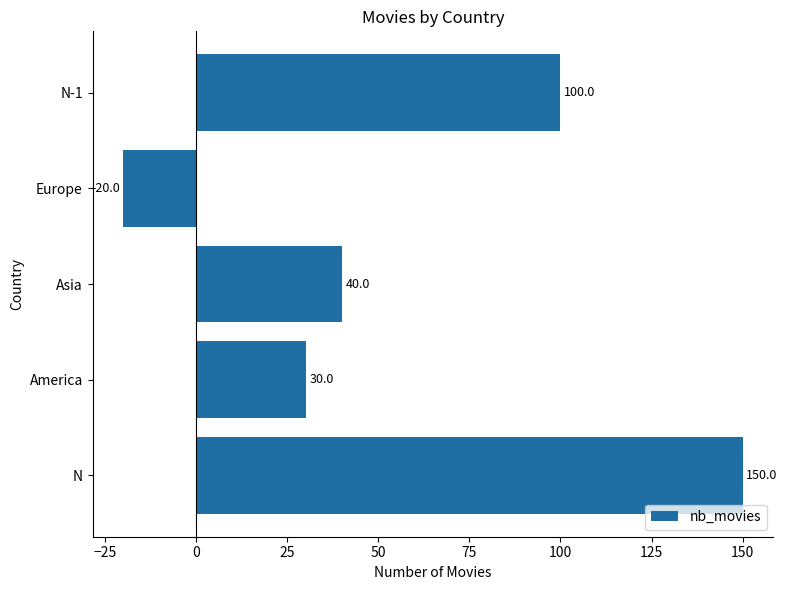

What is the difference between the maximum and minimum values?

170